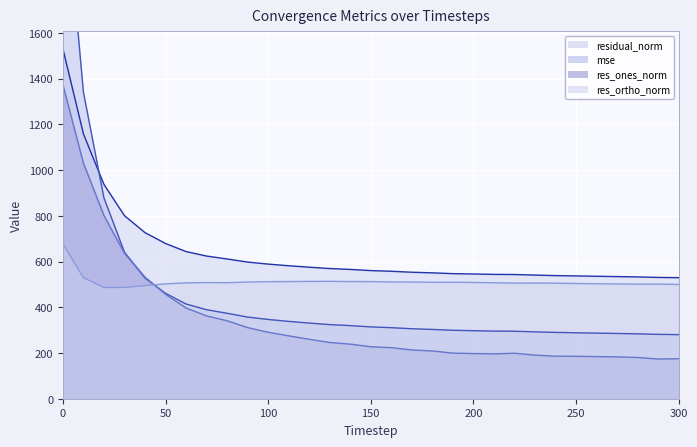

The value of residual_norm line at 23 is 111.8. True or false?

False